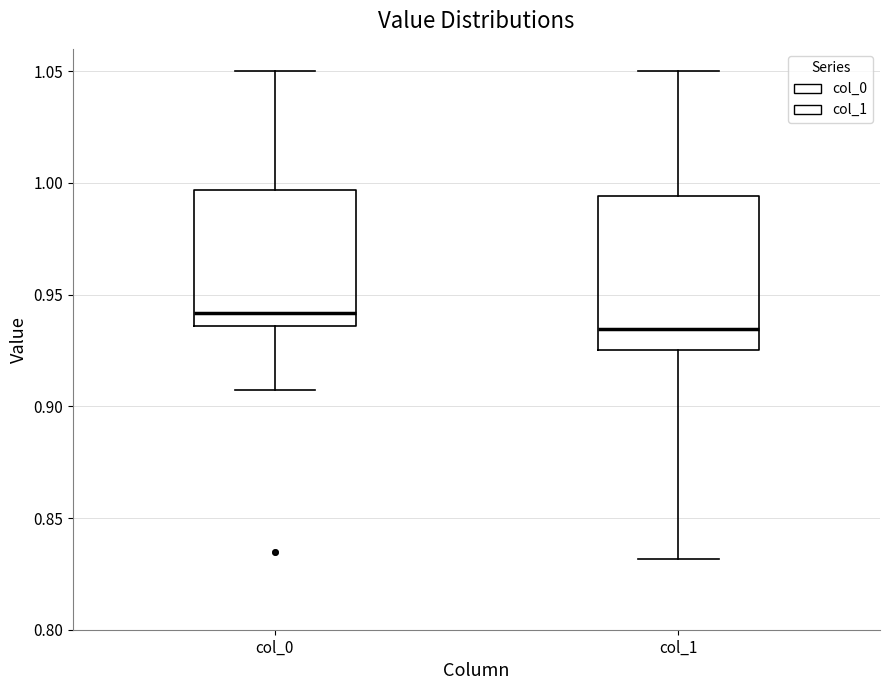

Reading left to right, transcribe this box plot: for each box, give where its median line is, the range the box spans, and where its two whiskers end, as read against the y-axis. The values are not printed on the chart, so give them approximately, as read against the axis.

col_0: median 0.940, box 0.935 to 0.995, whiskers 0.905 to 1.050
col_1: median 0.935, box 0.925 to 0.995, whiskers 0.830 to 1.050